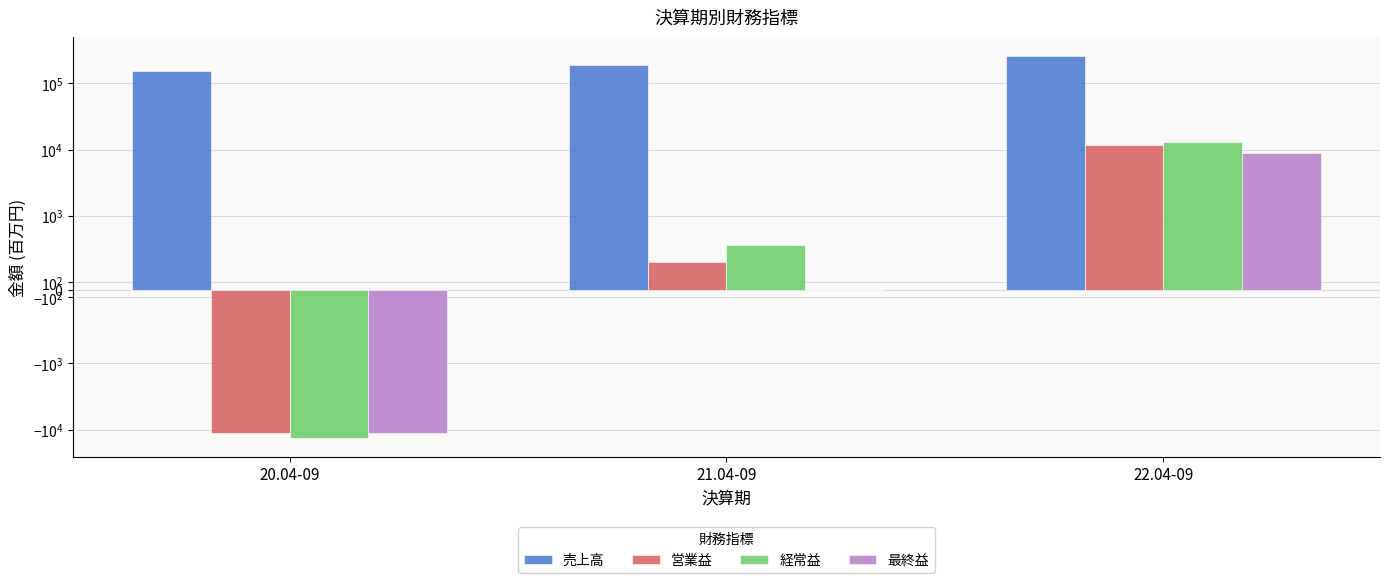

Which series has the largest range (max minus min)?

売上高